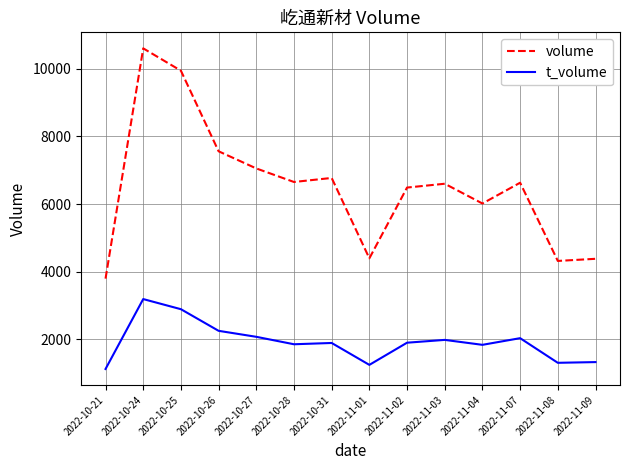

Is this an area chart (filled region under the line)?

No